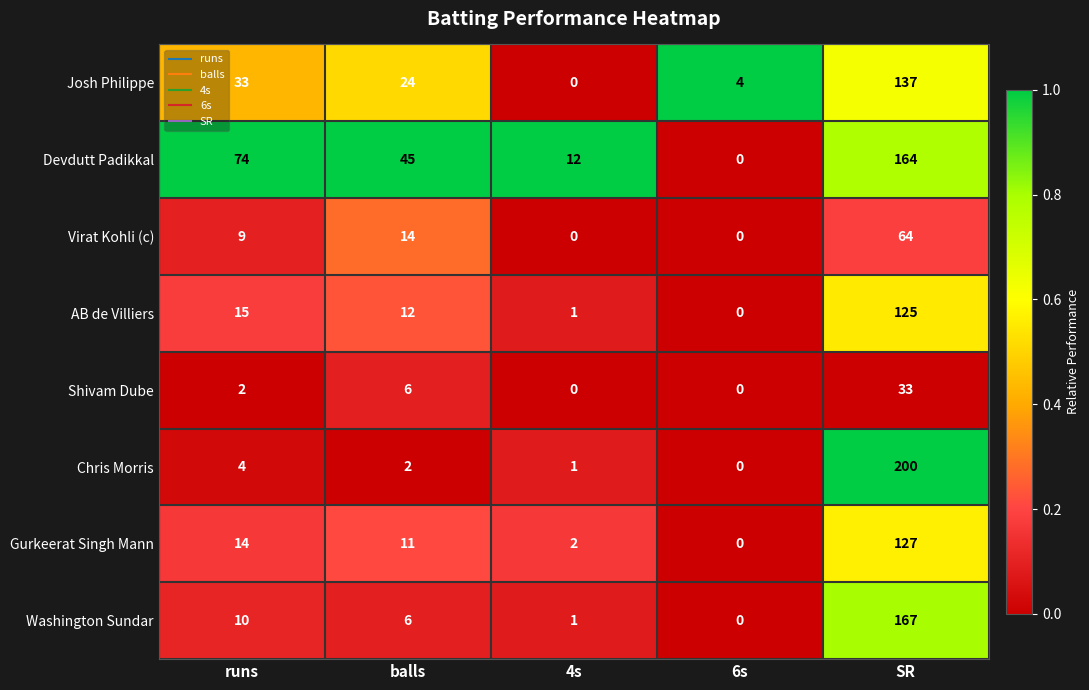

Rank the series by their maximum value, from lowest to highest.

Shivam Dube, Virat Kohli (c), AB de Villiers, Gurkeerat Singh Mann, Josh Philippe, Devdutt Padikkal, Washington Sundar, Chris Morris